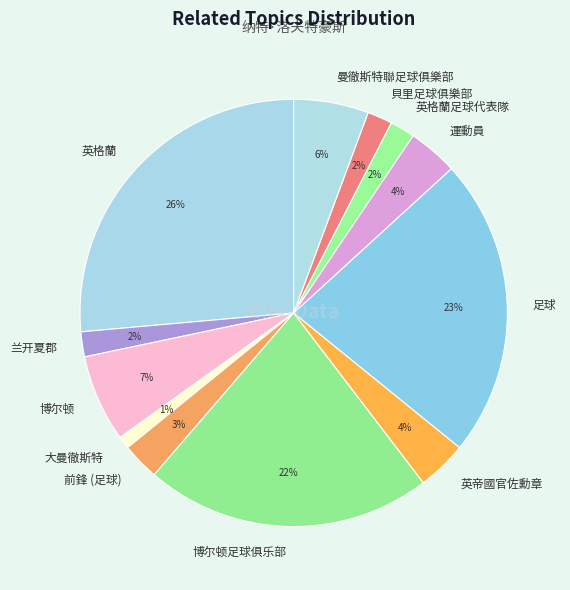

To the nearest percent, what is the average slice percentage?

8%